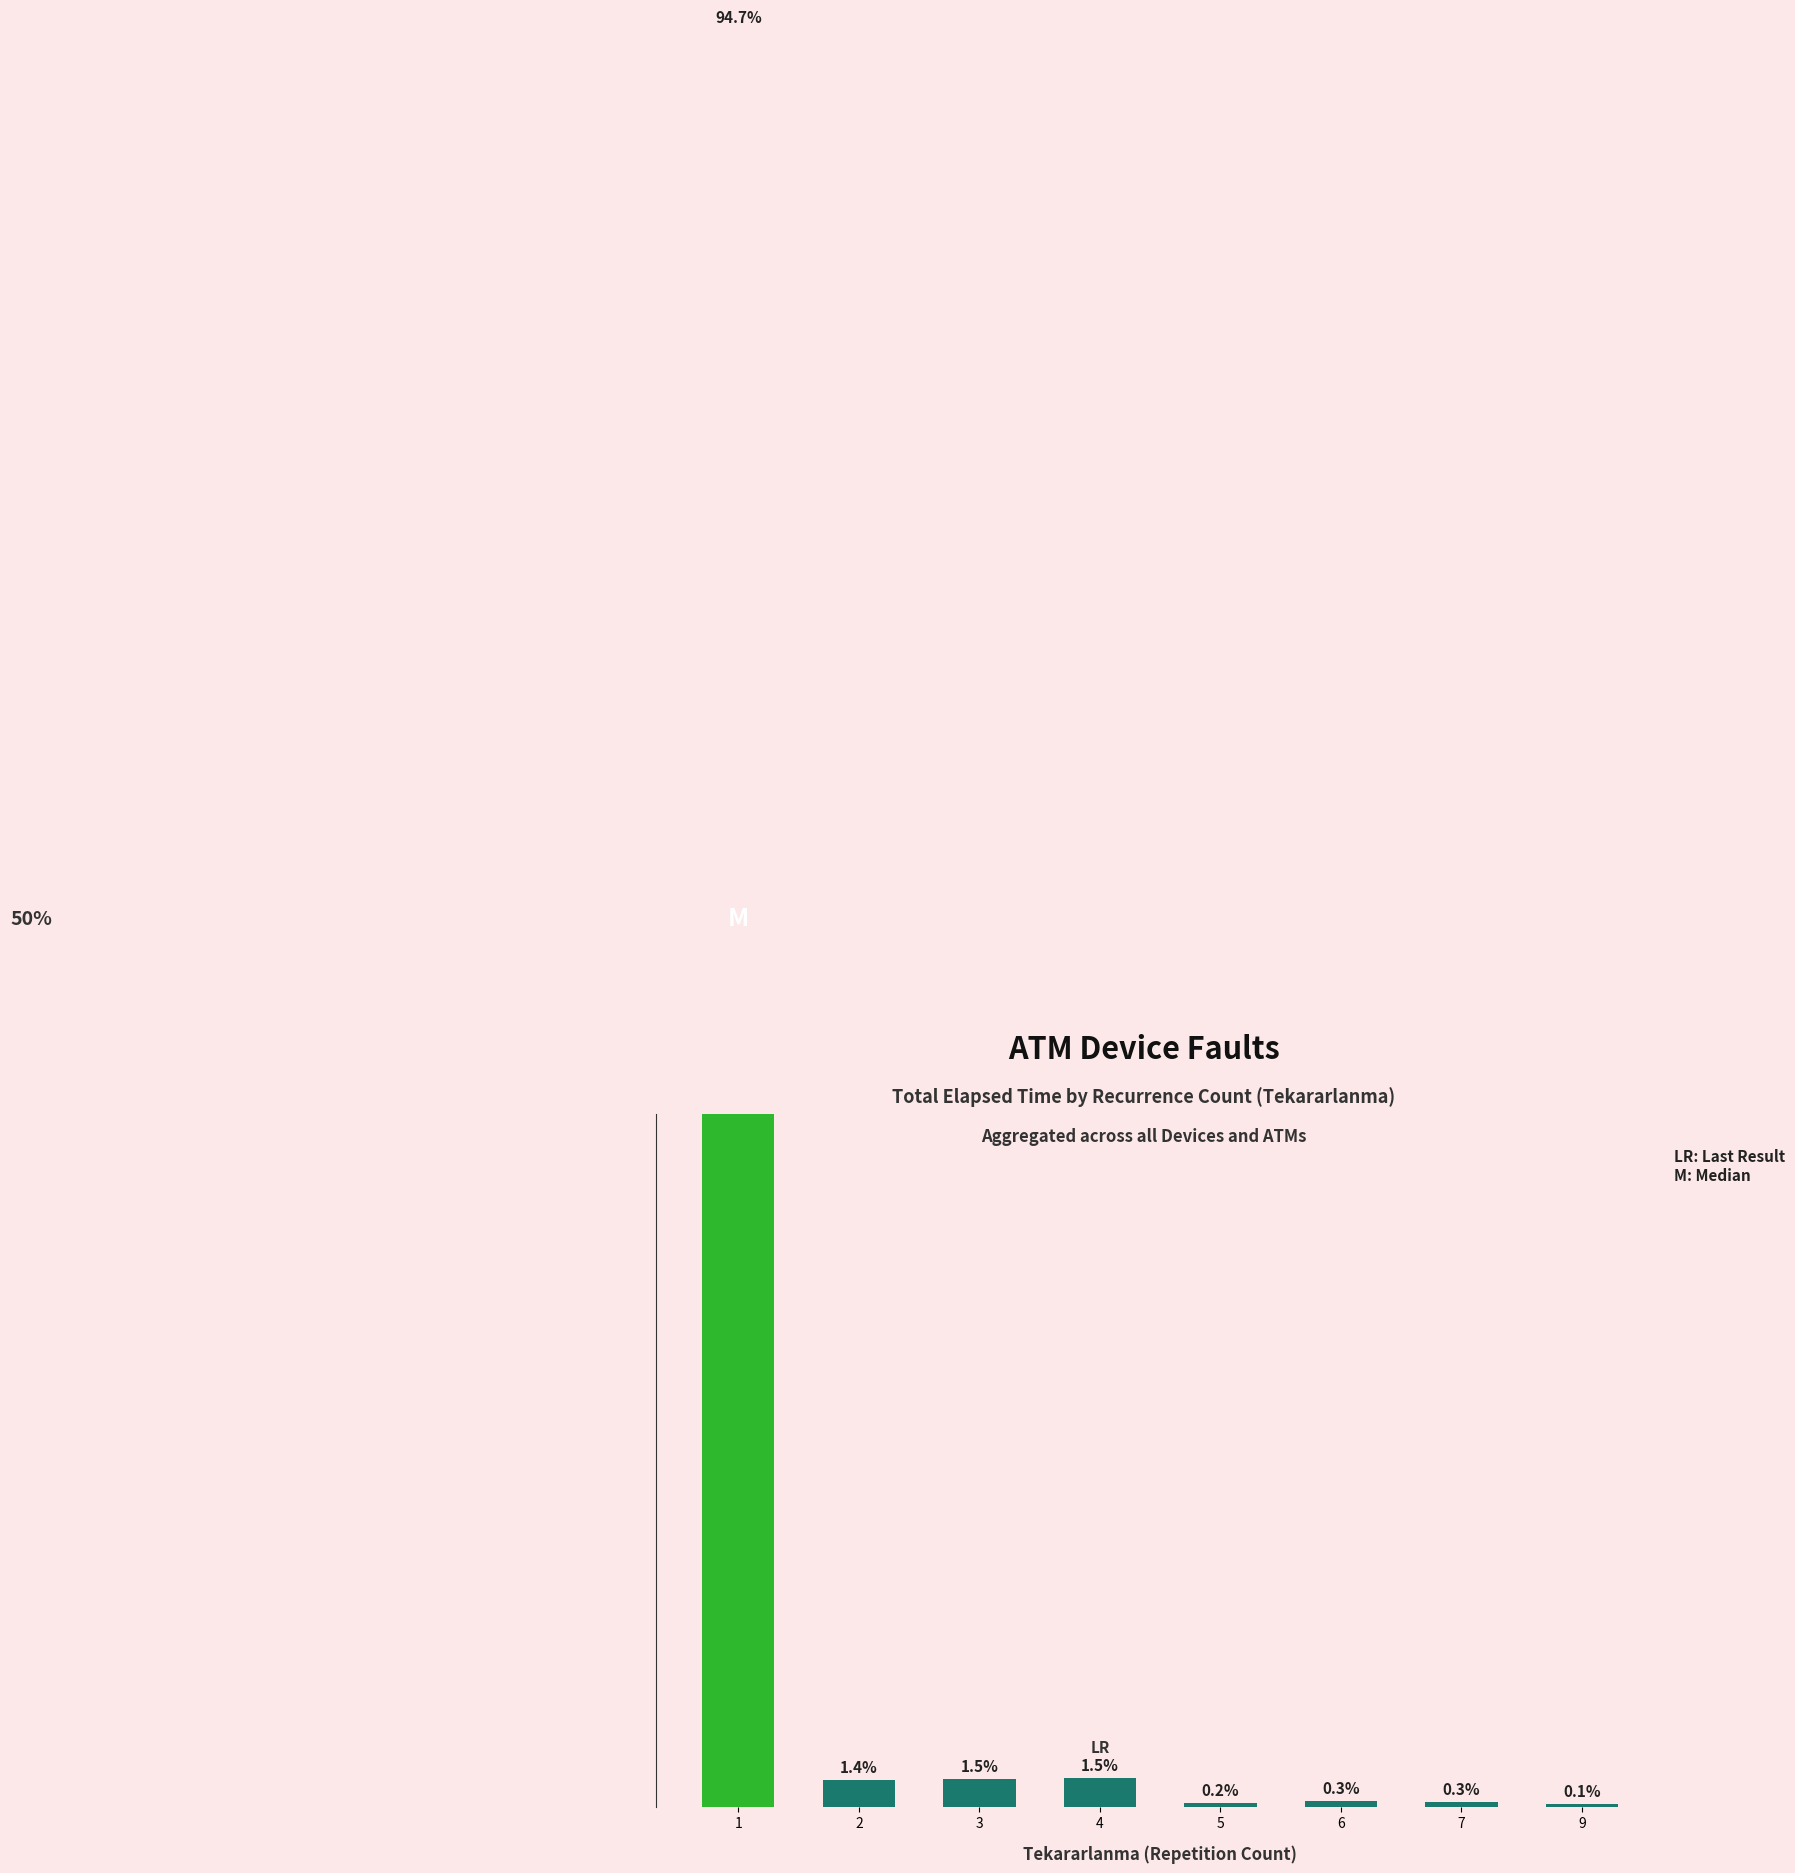

What is the change in value from 1 to 4?

-113527